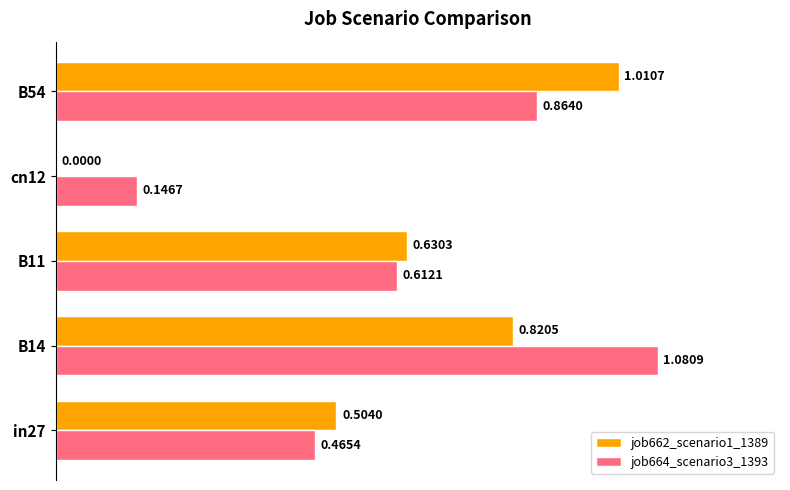

Is the value of job664_scenario3_1393 at B11 greater than the value of job662_scenario1_1389 at B14?

No